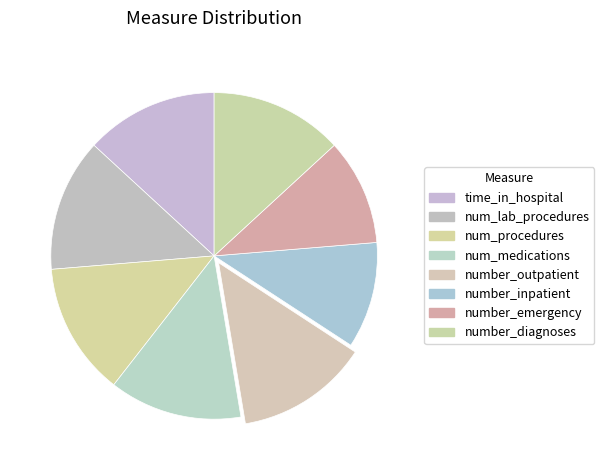

Does number_outpatient account for over 50% of the chart?

No